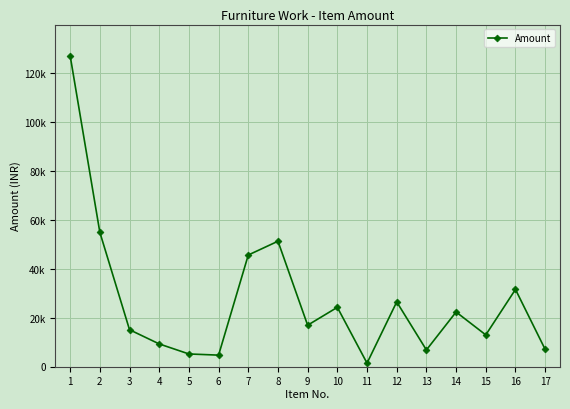

What is the value of the 5th point from the left?

5125.0